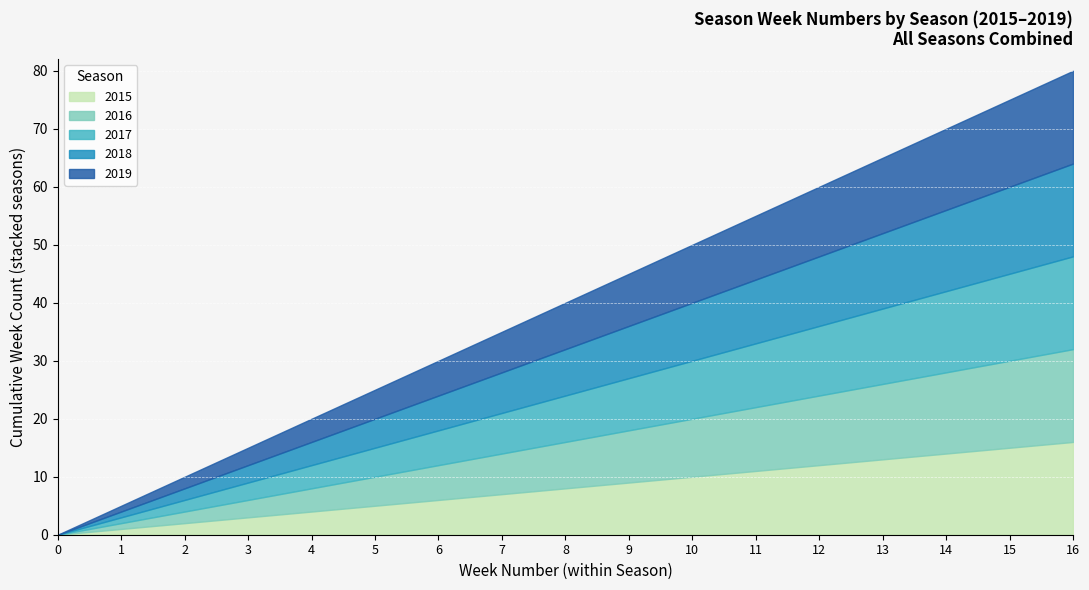

Is it true that 2016 equals 2 at 2017?

True